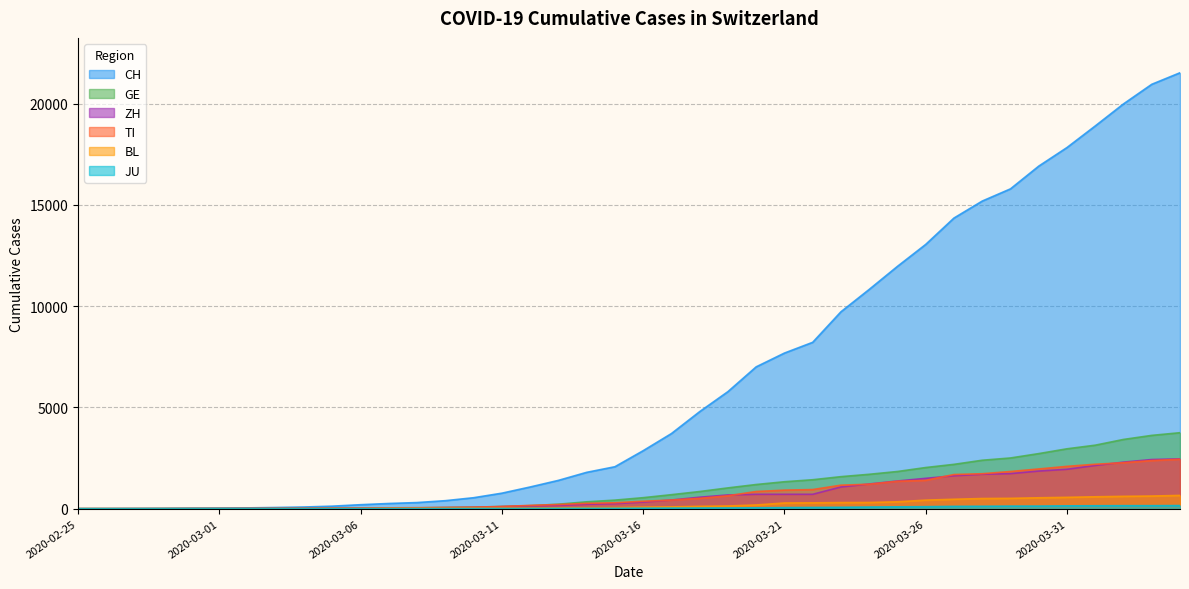

True or false: GE has a value of 222 at 2020-03-13.

True